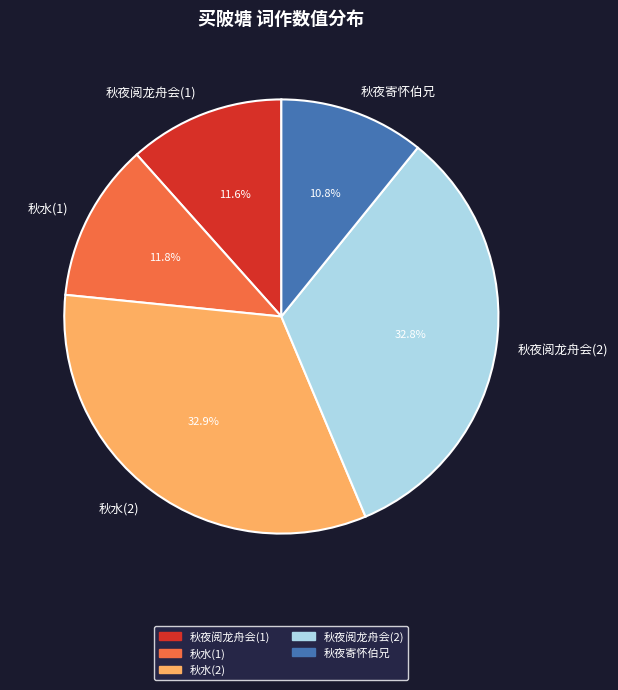

How much of the chart is everything except 秋水(1)?

88.2%